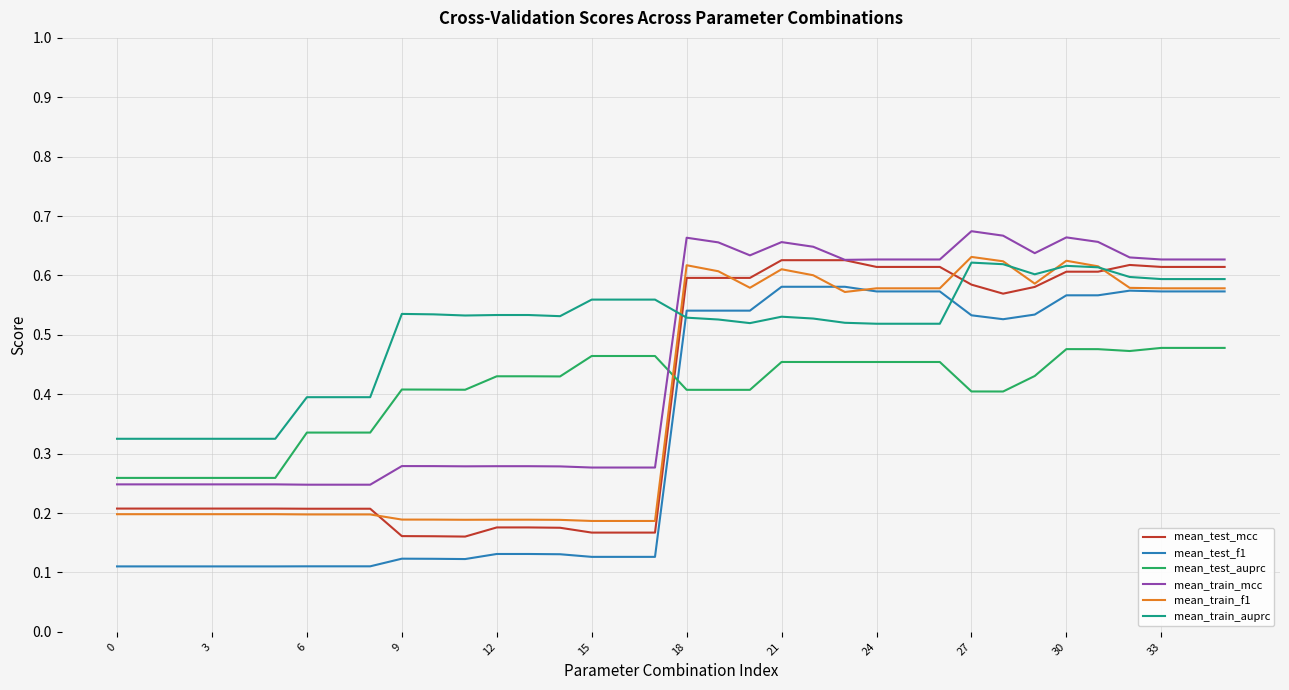

True or false: mean_train_auprc and mean_test_auprc intersect in this chart.

False